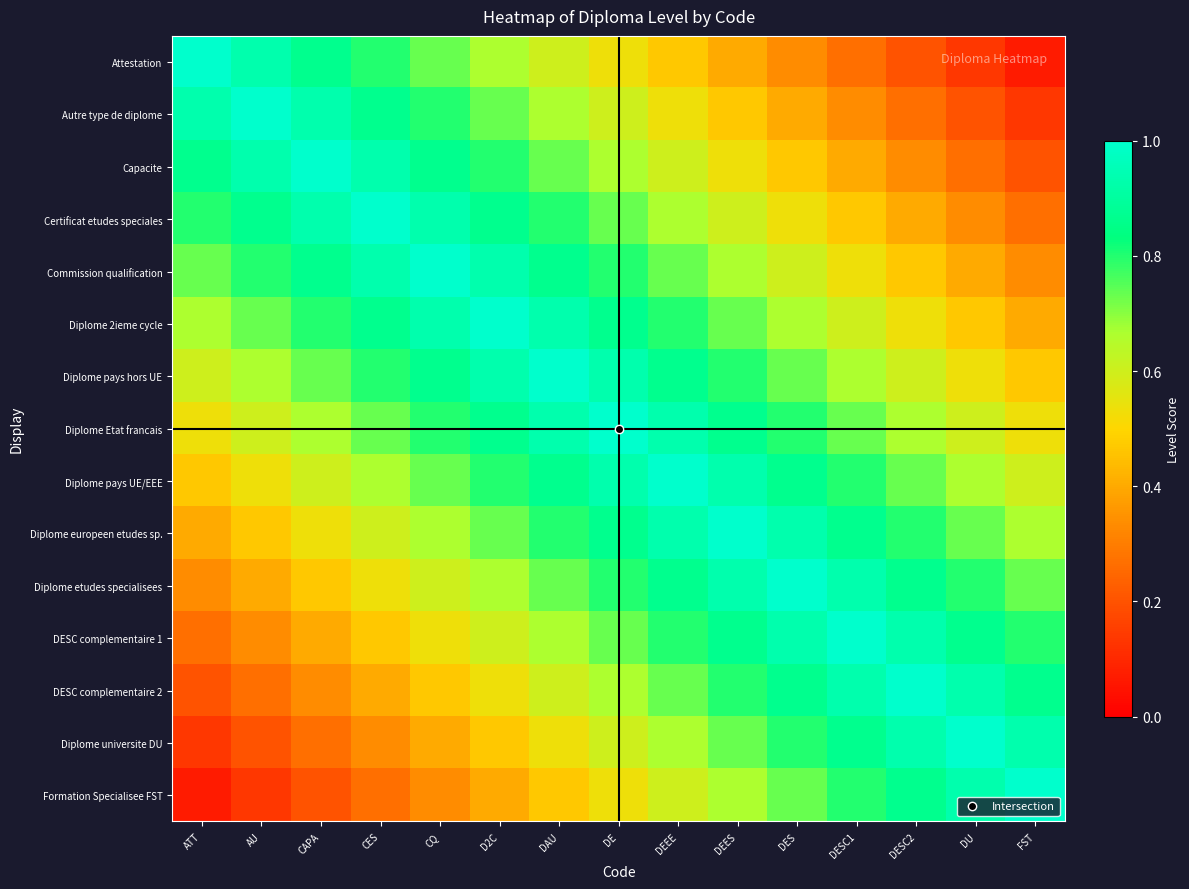

Reading left to right, extract all data points from this chart.

Attestation: ATT=1.0	AU=0.9	CAPA=0.9	CES=0.8	CQ=0.7	D2C=0.7	DAU=0.6	DE=0.5	DEEE=0.5	DEES=0.4	DES=0.3	DESC1=0.3	DESC2=0.2	DU=0.1	FST=0.1
Autre type de diplome: ATT=0.9	AU=1.0	CAPA=0.9	CES=0.9	CQ=0.8	D2C=0.7	DAU=0.7	DE=0.6	DEEE=0.5	DEES=0.5	DES=0.4	DESC1=0.3	DESC2=0.3	DU=0.2	FST=0.1
Capacite: ATT=0.9	AU=0.9	CAPA=1.0	CES=0.9	CQ=0.9	D2C=0.8	DAU=0.7	DE=0.7	DEEE=0.6	DEES=0.5	DES=0.5	DESC1=0.4	DESC2=0.3	DU=0.3	FST=0.2
Certificat etudes speciales: ATT=0.8	AU=0.9	CAPA=0.9	CES=1.0	CQ=0.9	D2C=0.9	DAU=0.8	DE=0.7	DEEE=0.7	DEES=0.6	DES=0.5	DESC1=0.5	DESC2=0.4	DU=0.3	FST=0.3
Commission qualification: ATT=0.7	AU=0.8	CAPA=0.9	CES=0.9	CQ=1.0	D2C=0.9	DAU=0.9	DE=0.8	DEEE=0.7	DEES=0.7	DES=0.6	DESC1=0.5	DESC2=0.5	DU=0.4	FST=0.3
Diplome 2ieme cycle: ATT=0.7	AU=0.7	CAPA=0.8	CES=0.9	CQ=0.9	D2C=1.0	DAU=0.9	DE=0.9	DEEE=0.8	DEES=0.7	DES=0.7	DESC1=0.6	DESC2=0.5	DU=0.5	FST=0.4
Diplome pays hors UE: ATT=0.6	AU=0.7	CAPA=0.7	CES=0.8	CQ=0.9	D2C=0.9	DAU=1.0	DE=0.9	DEEE=0.9	DEES=0.8	DES=0.7	DESC1=0.7	DESC2=0.6	DU=0.5	FST=0.5
Diplome Etat francais: ATT=0.5	AU=0.6	CAPA=0.7	CES=0.7	CQ=0.8	D2C=0.9	DAU=0.9	DE=1.0	DEEE=0.9	DEES=0.9	DES=0.8	DESC1=0.7	DESC2=0.7	DU=0.6	FST=0.5
Diplome pays UE/EEE: ATT=0.5	AU=0.5	CAPA=0.6	CES=0.7	CQ=0.7	D2C=0.8	DAU=0.9	DE=0.9	DEEE=1.0	DEES=0.9	DES=0.9	DESC1=0.8	DESC2=0.7	DU=0.7	FST=0.6
Diplome europeen etudes sp.: ATT=0.4	AU=0.5	CAPA=0.5	CES=0.6	CQ=0.7	D2C=0.7	DAU=0.8	DE=0.9	DEEE=0.9	DEES=1.0	DES=0.9	DESC1=0.9	DESC2=0.8	DU=0.7	FST=0.7
Diplome etudes specialisees: ATT=0.3	AU=0.4	CAPA=0.5	CES=0.5	CQ=0.6	D2C=0.7	DAU=0.7	DE=0.8	DEEE=0.9	DEES=0.9	DES=1.0	DESC1=0.9	DESC2=0.9	DU=0.8	FST=0.7
DESC complementaire 1: ATT=0.3	AU=0.3	CAPA=0.4	CES=0.5	CQ=0.5	D2C=0.6	DAU=0.7	DE=0.7	DEEE=0.8	DEES=0.9	DES=0.9	DESC1=1.0	DESC2=0.9	DU=0.9	FST=0.8
DESC complementaire 2: ATT=0.2	AU=0.3	CAPA=0.3	CES=0.4	CQ=0.5	D2C=0.5	DAU=0.6	DE=0.7	DEEE=0.7	DEES=0.8	DES=0.9	DESC1=0.9	DESC2=1.0	DU=0.9	FST=0.9
Diplome universite DU: ATT=0.1	AU=0.2	CAPA=0.3	CES=0.3	CQ=0.4	D2C=0.5	DAU=0.5	DE=0.6	DEEE=0.7	DEES=0.7	DES=0.8	DESC1=0.9	DESC2=0.9	DU=1.0	FST=0.9
Formation Specialisee FST: ATT=0.1	AU=0.1	CAPA=0.2	CES=0.3	CQ=0.3	D2C=0.4	DAU=0.5	DE=0.5	DEEE=0.6	DEES=0.7	DES=0.7	DESC1=0.8	DESC2=0.9	DU=0.9	FST=1.0